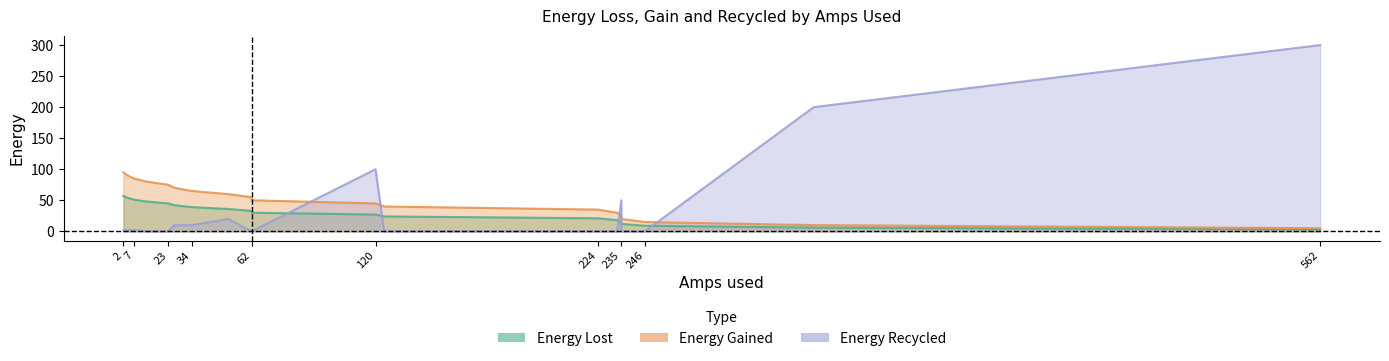

What is the value of the Energy Lost point at the 19th from the left?

3